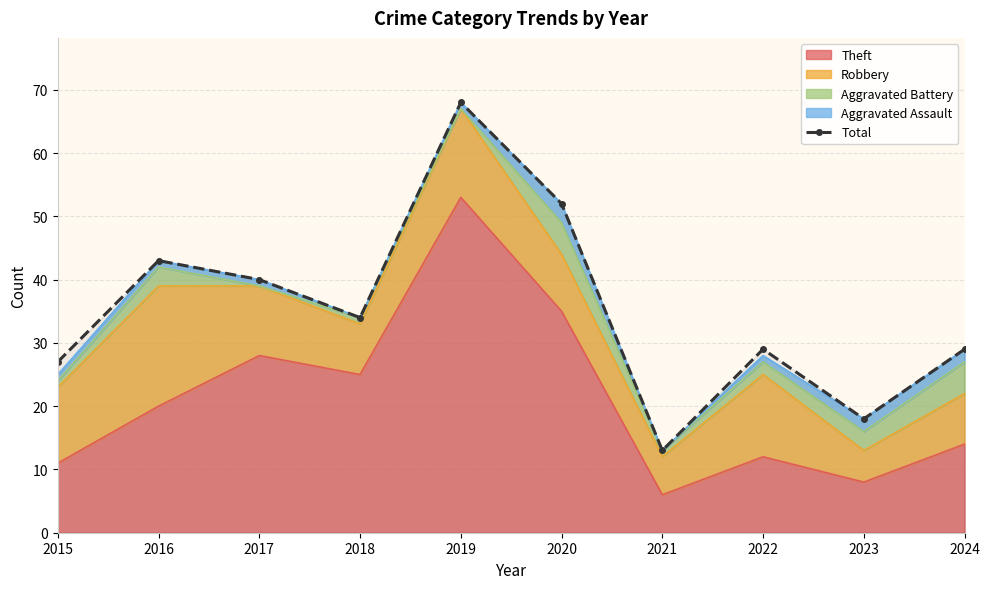

What is the change in value from 2017 to 2018?

-6